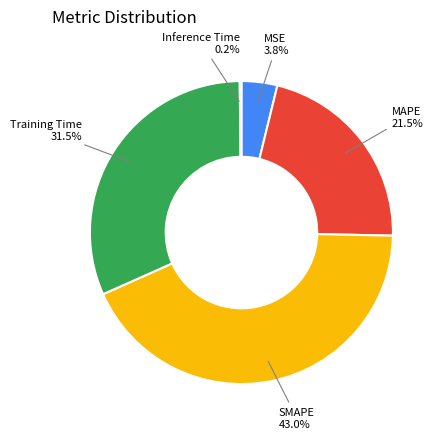

Is there any slice that represents more than half of the pie?

No